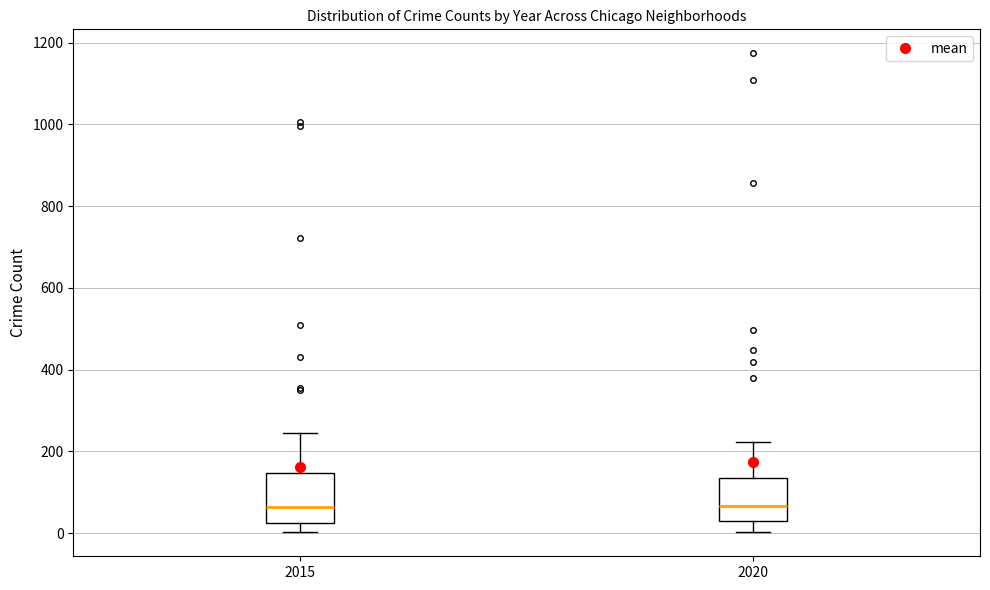

Where does the lower whisker of the box at x = 2020 end on the y-axis? The values are not printed on the chart, so give them approximately, as read against the axis.

0